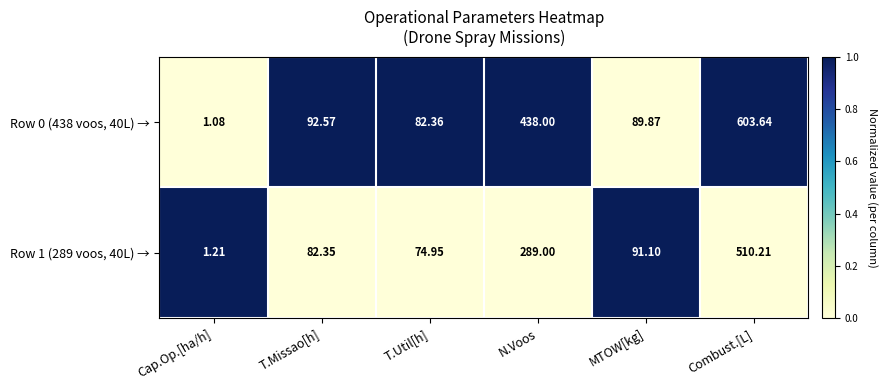

Is the value of Row 1 (289 voos, 40L) → at N.Voos greater than the value of Row 0 (438 voos, 40L) → at Cap.Op.[ha/h]?

Yes